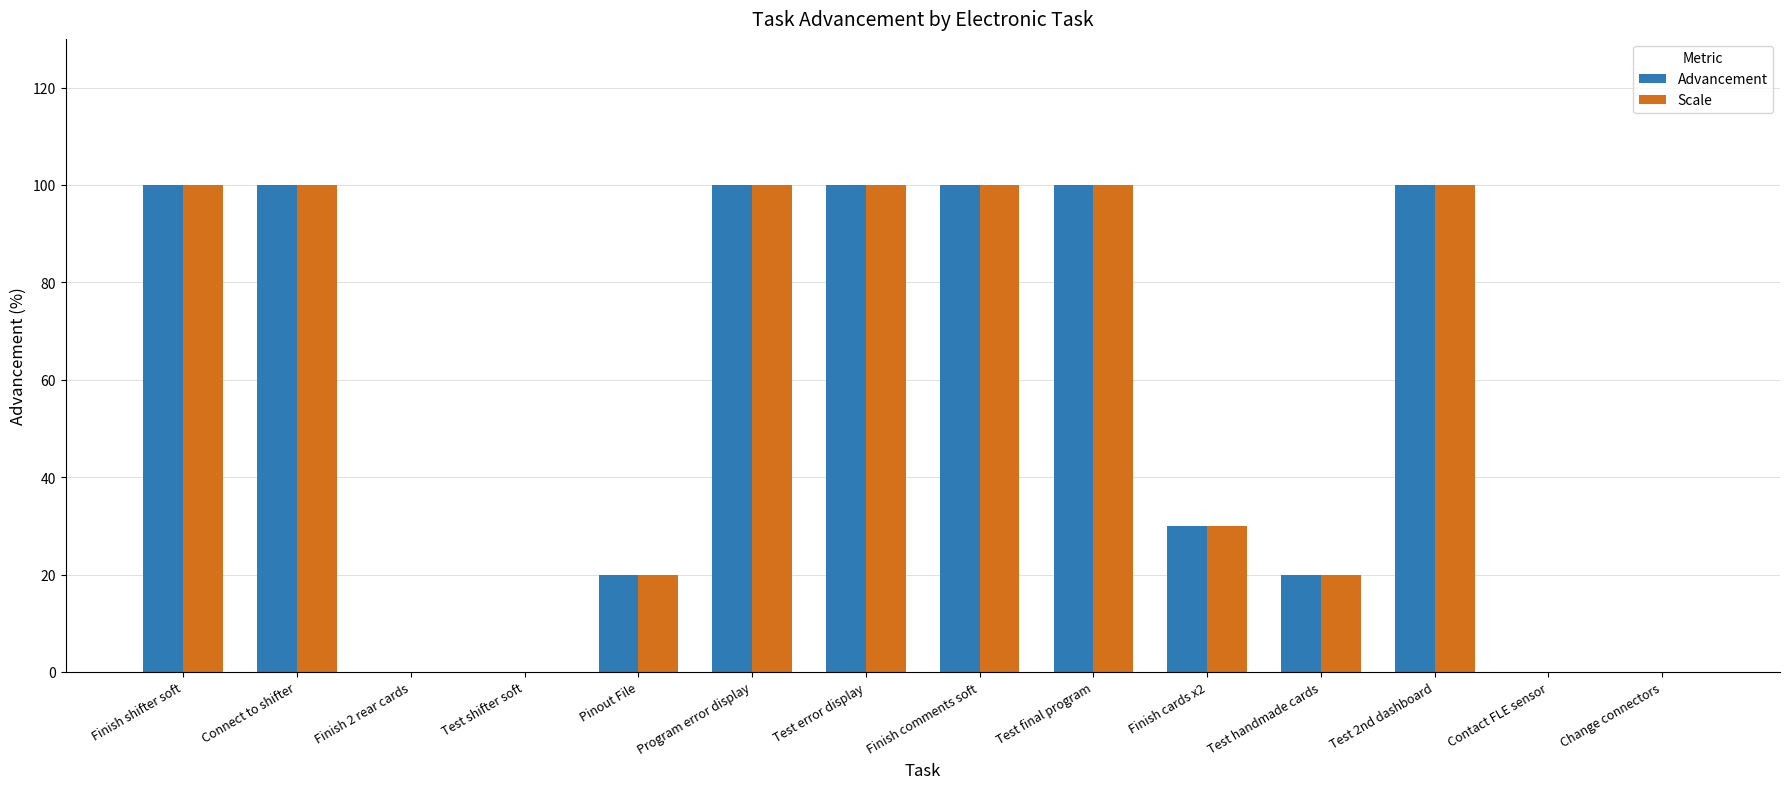

Reading left to right, extract all data points from this chart.

Advancement: 100	100	0	0	20	100	100	100	100	30	20	100	0	0
Scale: 100	100	0	0	20	100	100	100	100	30	20	100	0	0